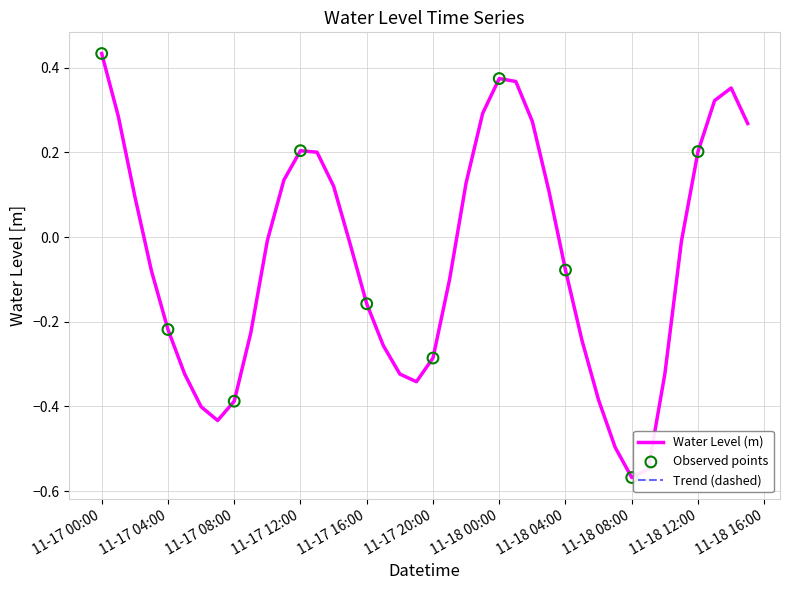

Is this an area chart (filled region under the line)?

No